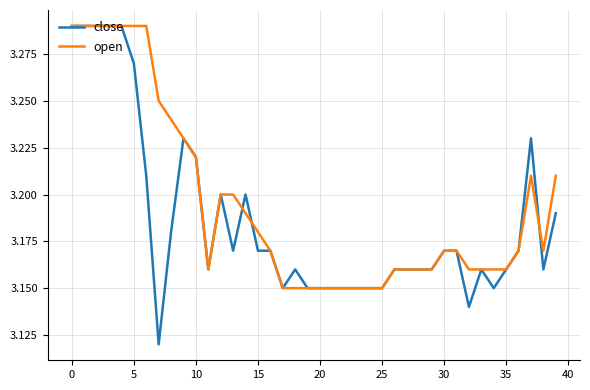

What is the difference between the maximum and minimum values in the close series?

0.2